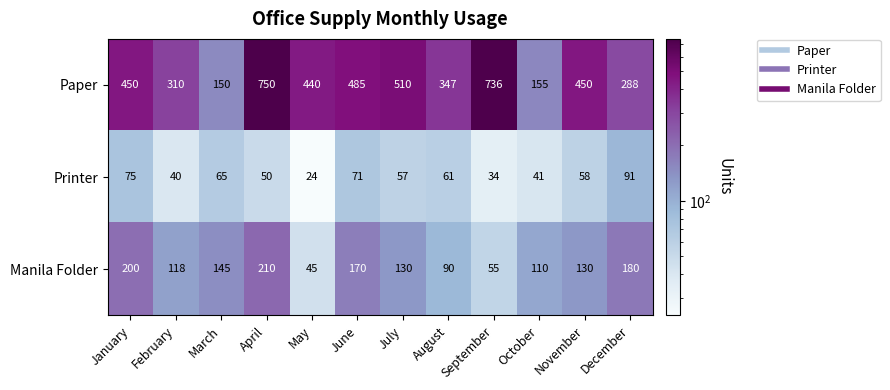

Which series changed the most between April and August?

Paper